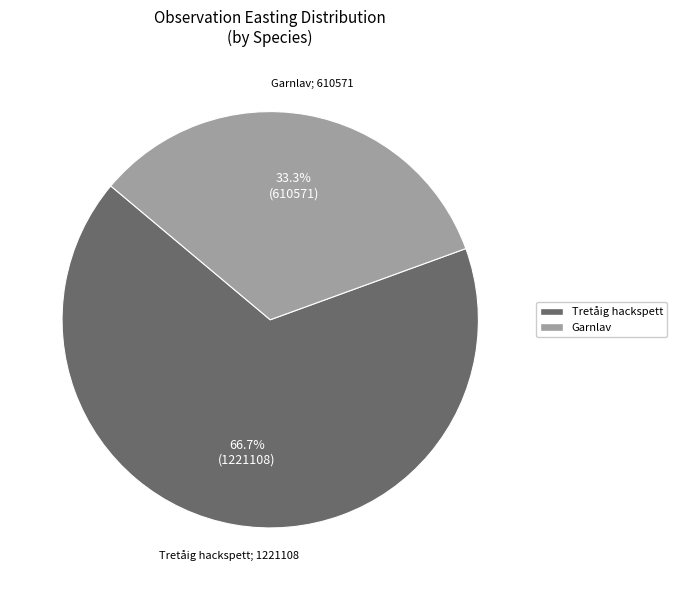

Count the number of slices in the pie.

2